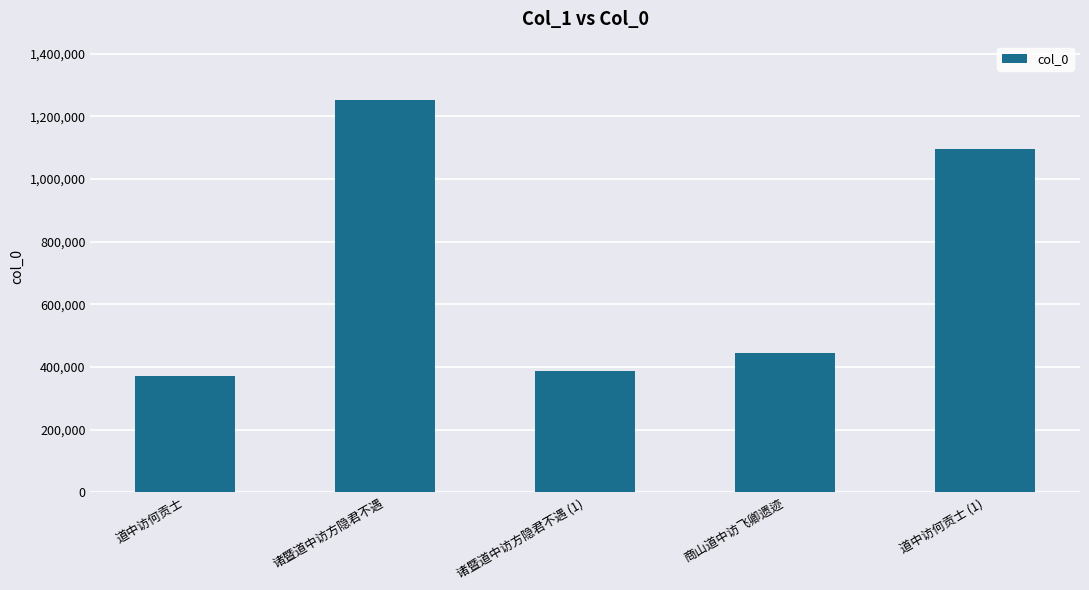

Rank the categories by value from lowest to highest.

道中访何贡士, 诸暨道中访方隐君不遇 (1), 商山道中访飞卿遗迹, 道中访何贡士 (1), 诸暨道中访方隐君不遇